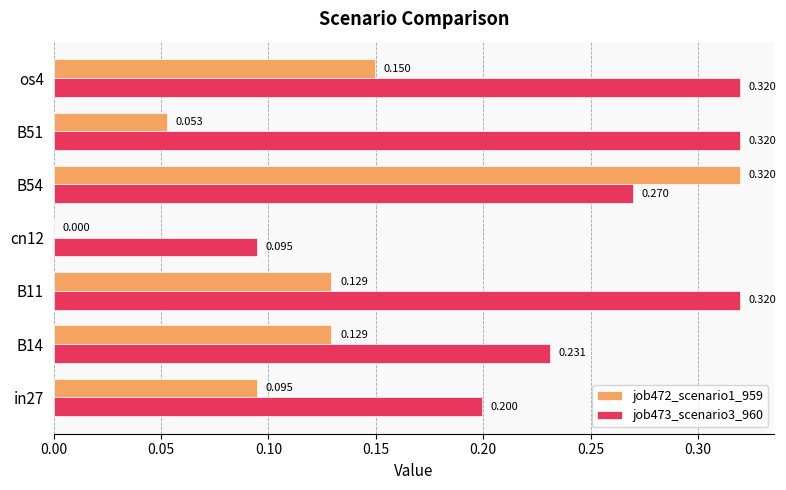

What is the average value of the job472_scenario1_959 series?

0.1